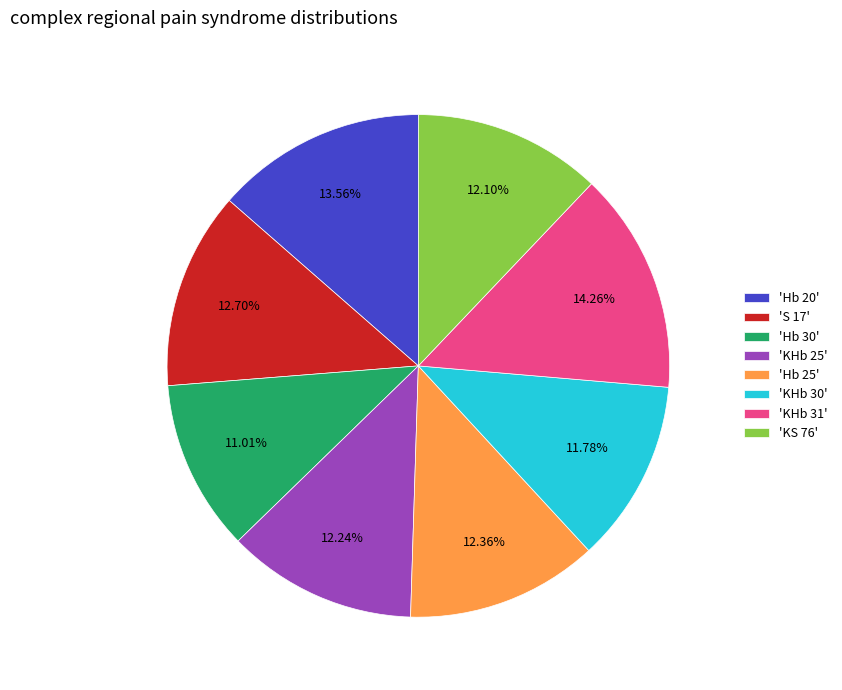

Between 'KHb 31' and 'KHb 25', which is larger?

'KHb 31'